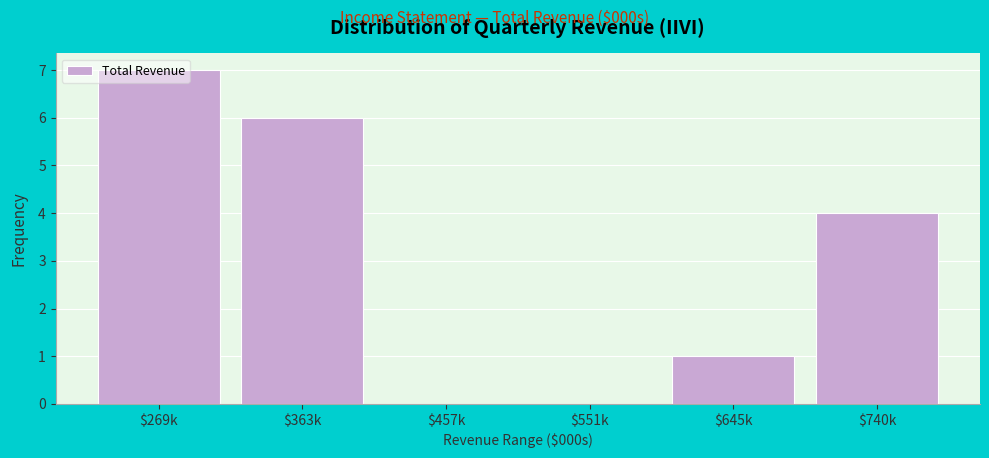

The chart shows a value of 6 at $363k. True or false?

True